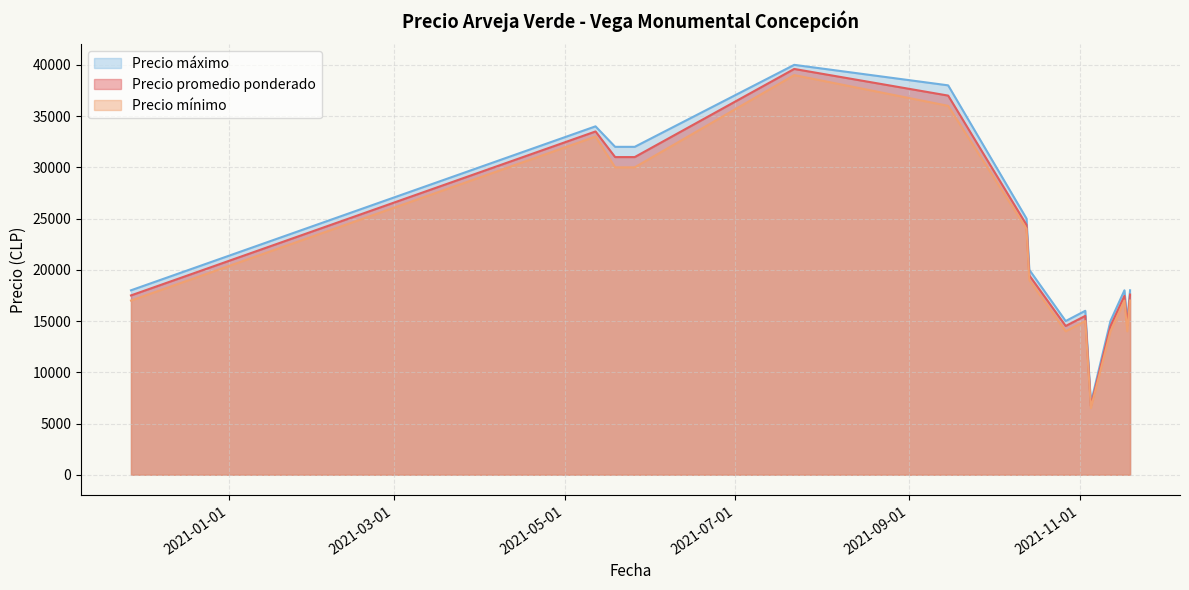

What is the total value across all series at 2021-11-19?

52583